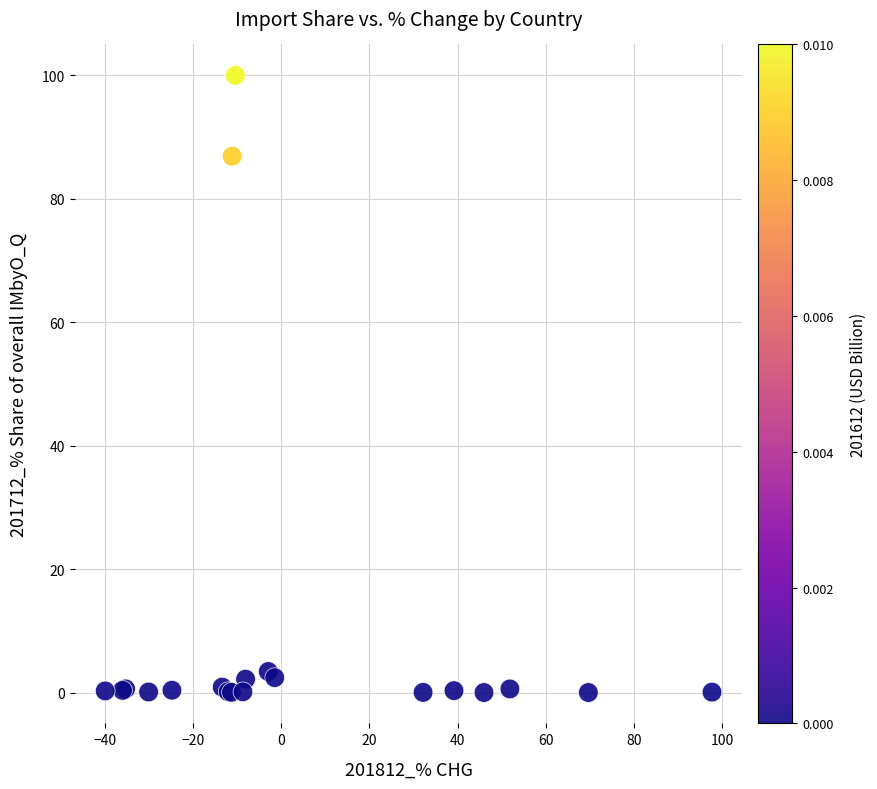

What Y value in the scatter plot is closest to 50?

86.9